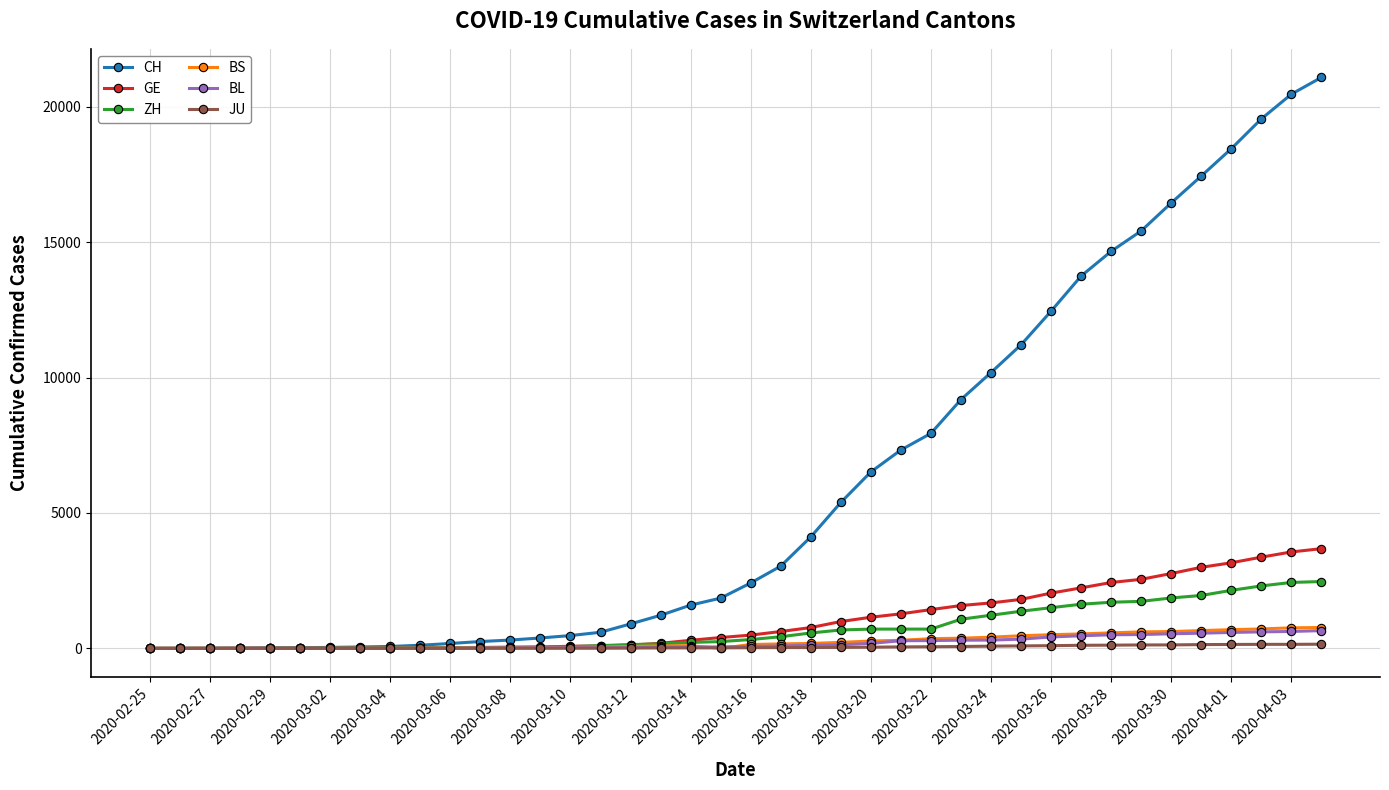

Which series has the largest total across all categories?

CH